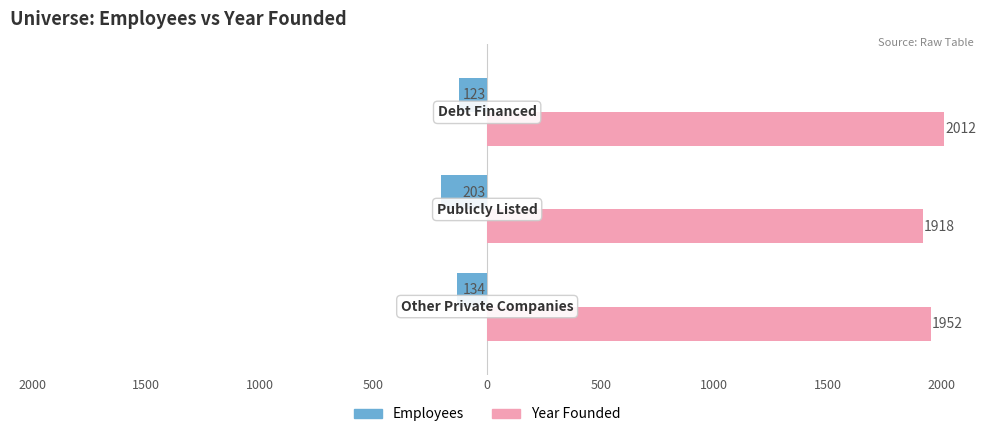

What are all the series names shown in the legend?

Employees, Year Founded